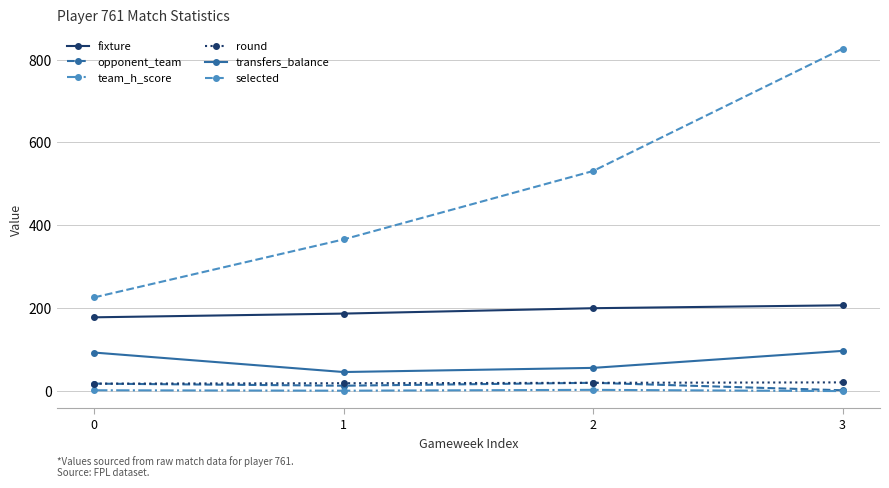

Rank the categories by selected value from highest to lowest.

3, 2, 1, 0